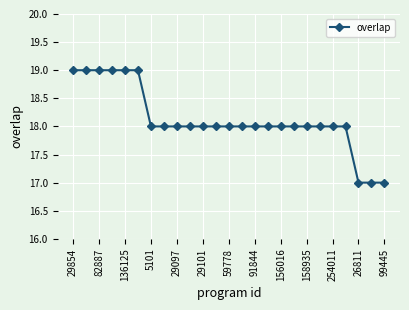

What is the sum of all values?

453